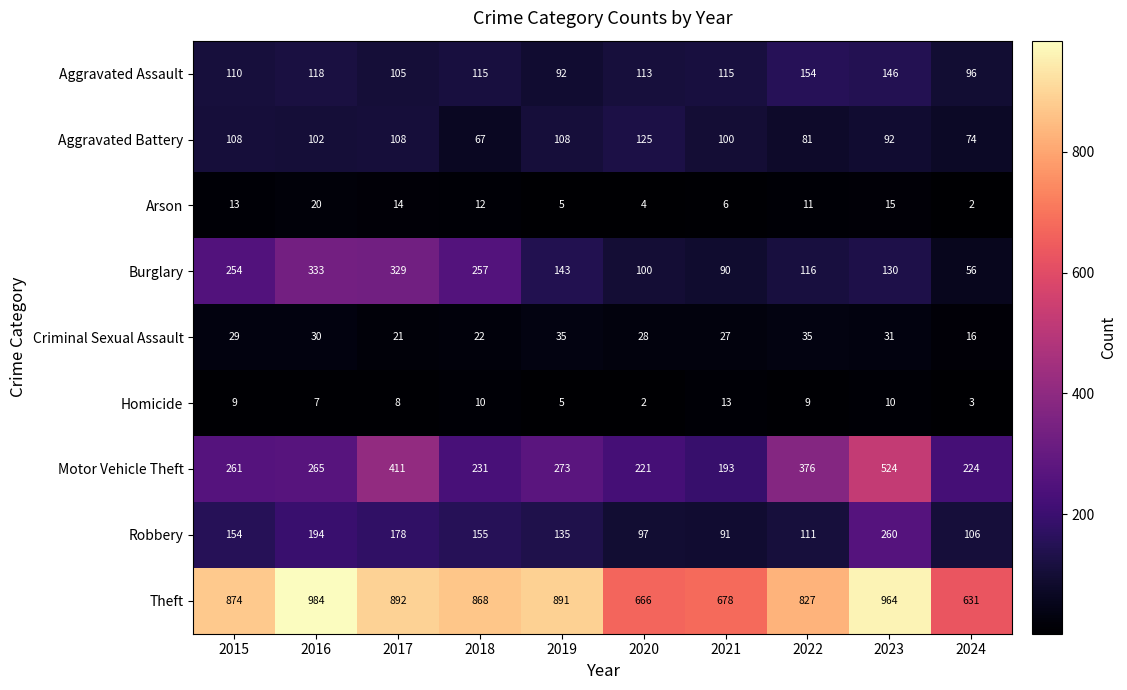

How many series are shown in this chart?

9